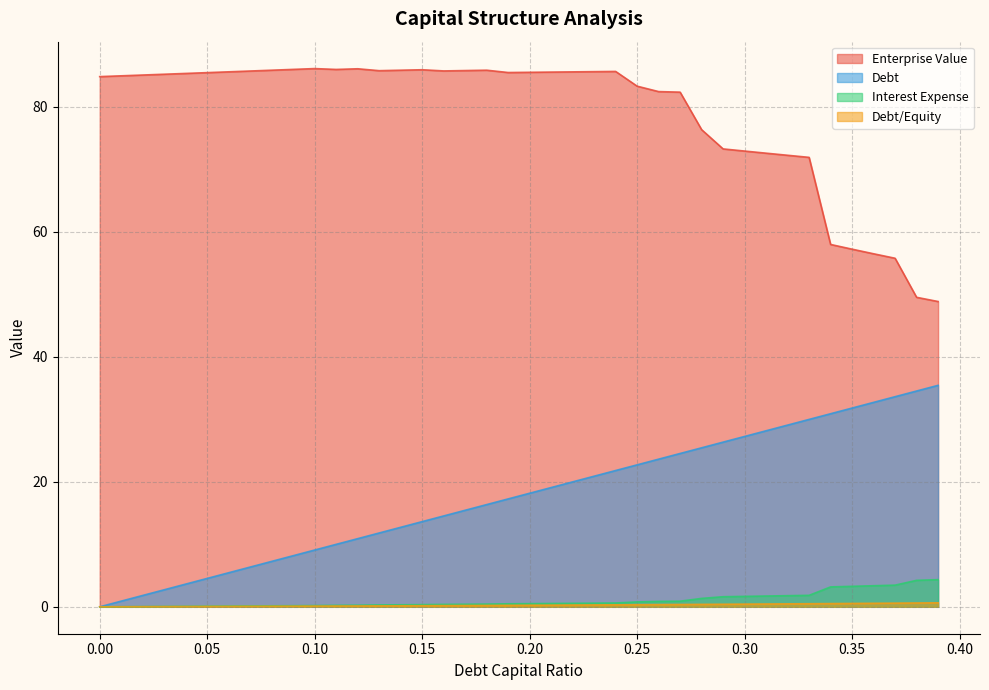

Reading right to left, list all the values displayed in this chart.

debt_capital: 35.4	34.5	33.6	32.7	31.8	30.9	30.0	29.1	28.2	27.3	26.4	25.4	24.5	23.6	22.7	21.8	20.9	20.0	19.1	18.2	17.3	16.4	15.5	14.5	13.6	12.7	11.8	10.9	10.0	9.1	8.2	7.3	6.4	5.5	4.5	3.6	2.7	1.8	0.9	0.0
enterprise_value: 48.9	49.5	55.8	56.5	57.2	58.0	71.9	72.3	72.6	72.9	73.3	76.4	82.4	82.5	83.3	85.7	85.7	85.6	85.6	85.5	85.5	85.9	85.8	85.8	86.0	85.9	85.8	86.1	86.0	86.1	86.0	85.9	85.8	85.6	85.5	85.4	85.2	85.1	85.0	84.9
debt: 0.6	0.6	0.6	0.6	0.5	0.5	0.5	0.5	0.4	0.4	0.4	0.4	0.4	0.4	0.3	0.3	0.3	0.3	0.3	0.2	0.2	0.2	0.2	0.2	0.2	0.2	0.1	0.1	0.1	0.1	0.1	0.1	0.1	0.1	0.1	0.0	0.0	0.0	0.0	0.0
interest_expense: 4.3	4.2	3.5	3.4	3.3	3.2	1.8	1.8	1.7	1.7	1.6	1.3	0.9	0.9	0.8	0.6	0.6	0.6	0.5	0.5	0.5	0.4	0.4	0.4	0.3	0.3	0.3	0.3	0.2	0.2	0.2	0.2	0.1	0.1	0.1	0.1	0.1	0.0	0.0	0.0